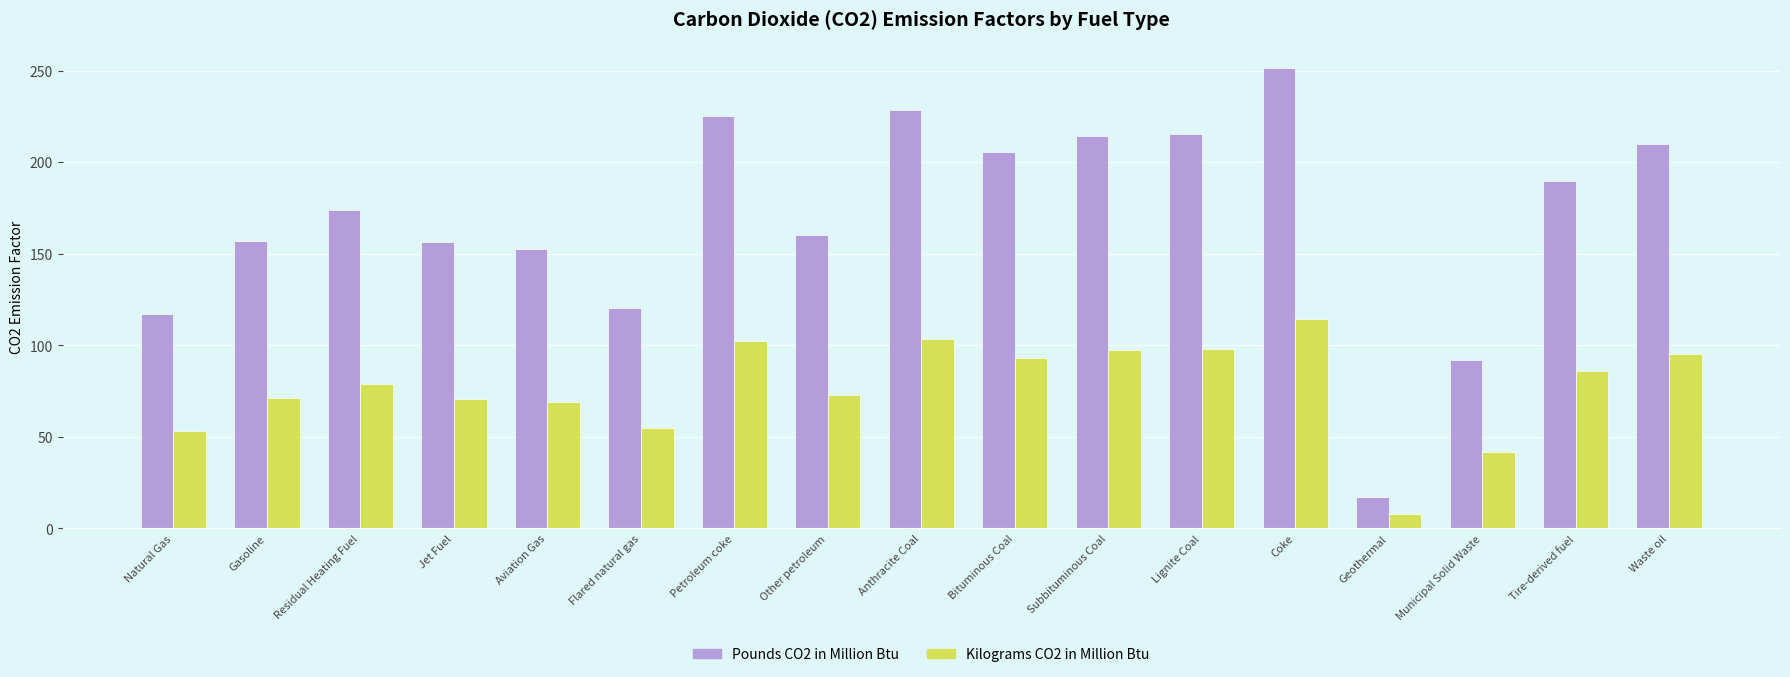

Read the Kilograms CO2 in Million Btu value at Anthracite Coal.

103.7